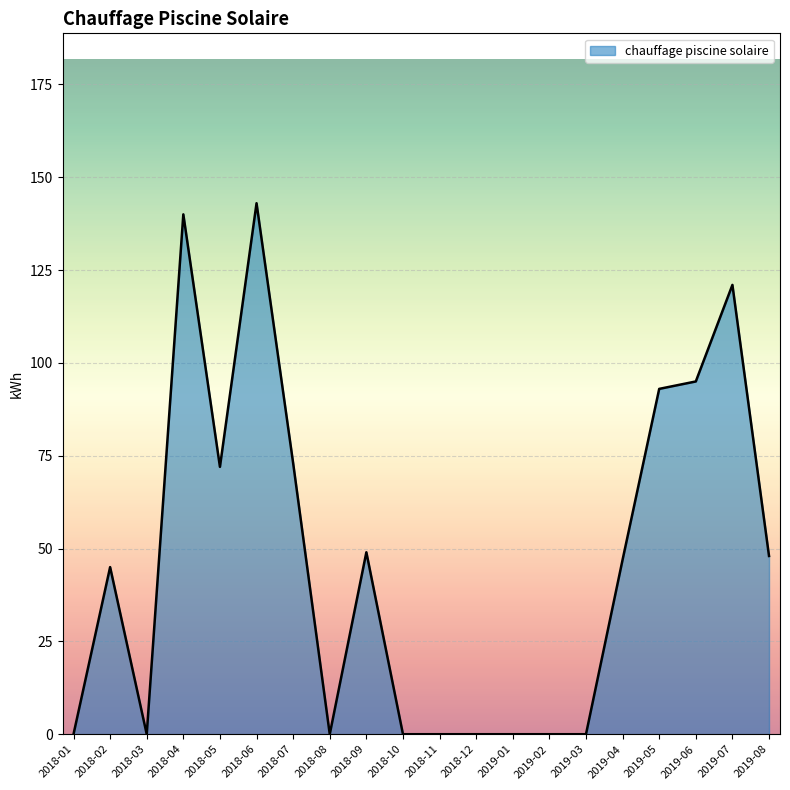

How many values are below 47?

10